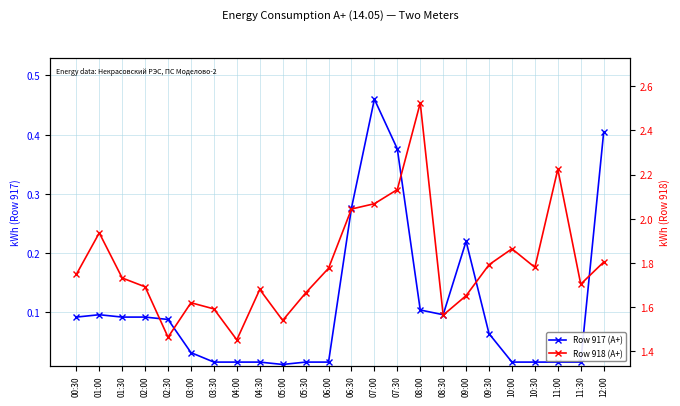

At which label does Row 917 (А+) reach its minimum?

05:00